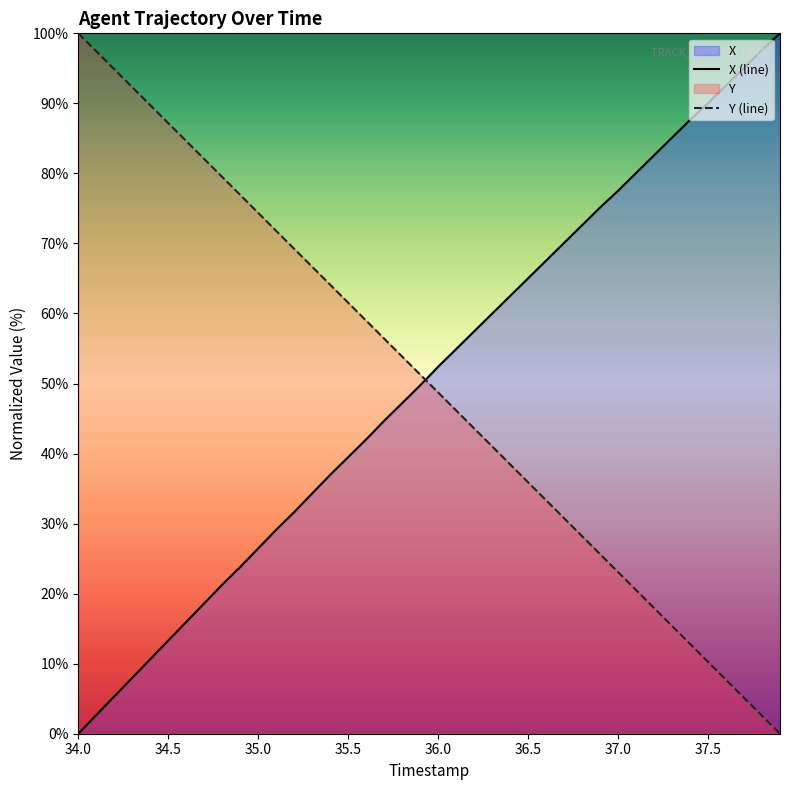

True or false: Y (line) and X (line) cross at least once.

True